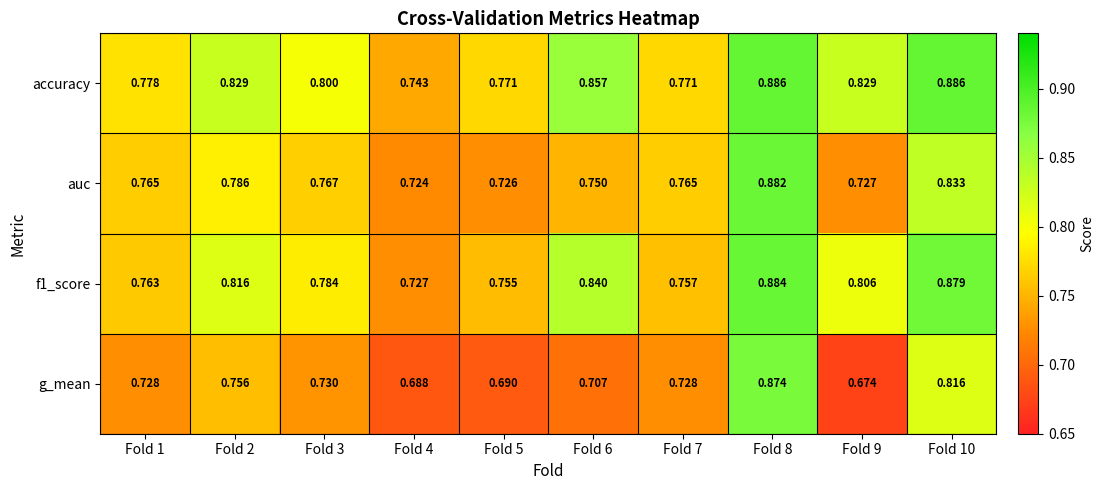

Between Fold 2 and Fold 6, which series saw the biggest shift?

g_mean